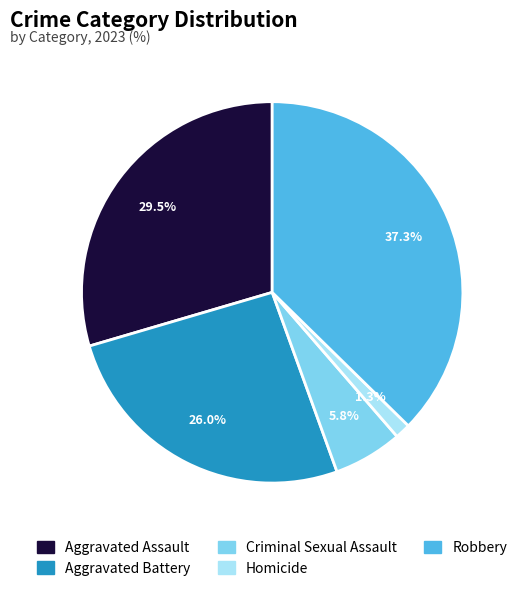

Between Aggravated Assault and Robbery, which is larger?

Robbery